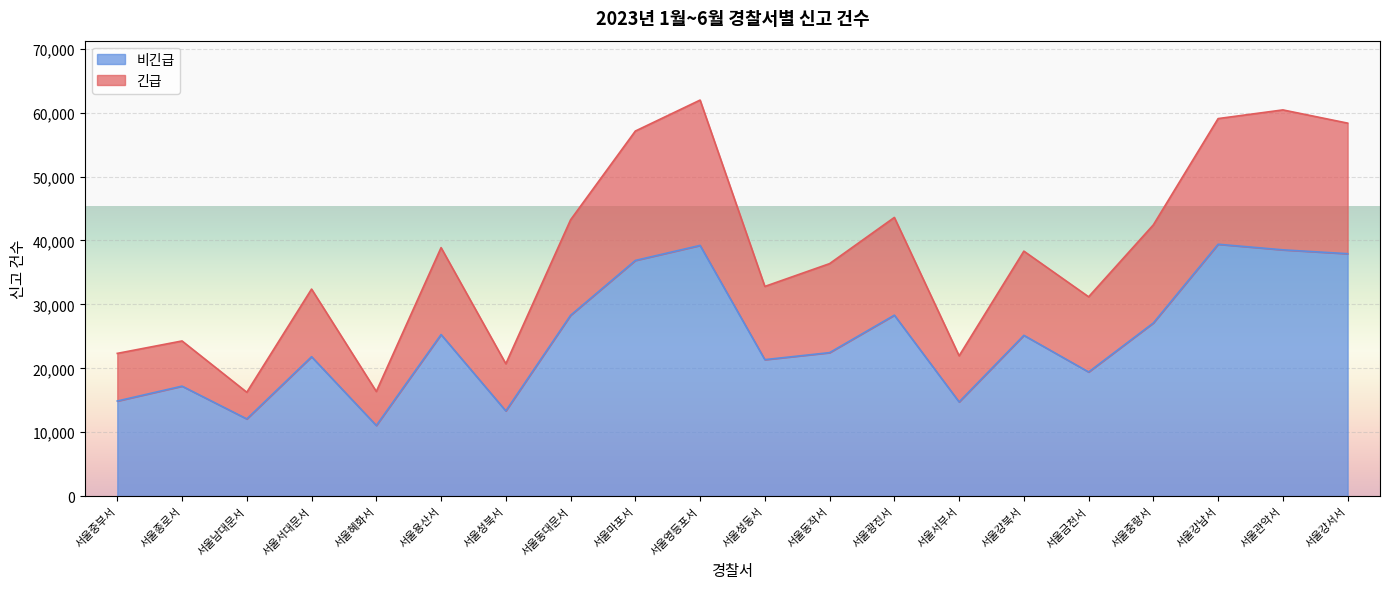

What is the total value across all series at 서울중랑서?

42438